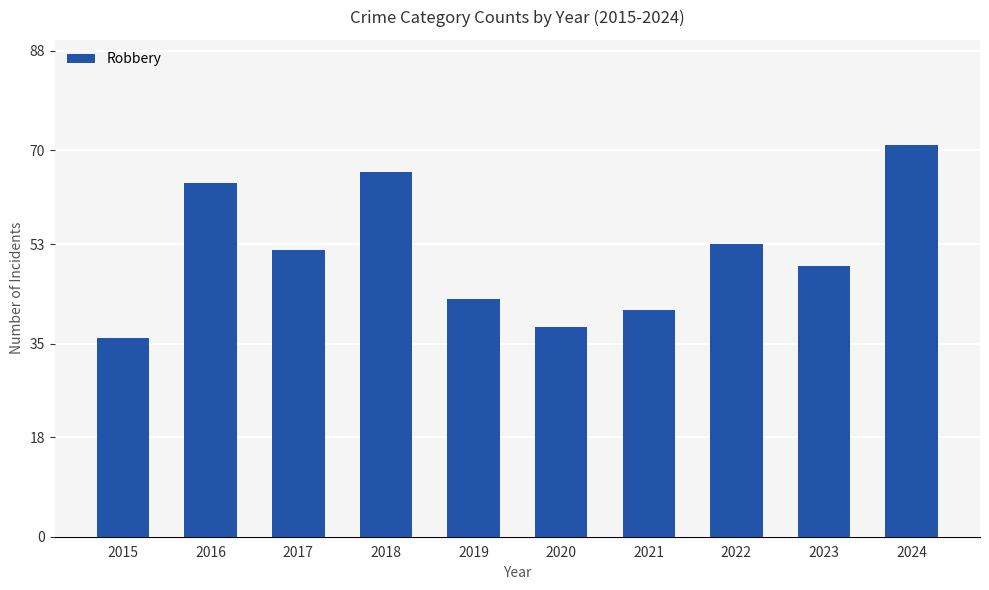

What value does the data have at 2023?

49